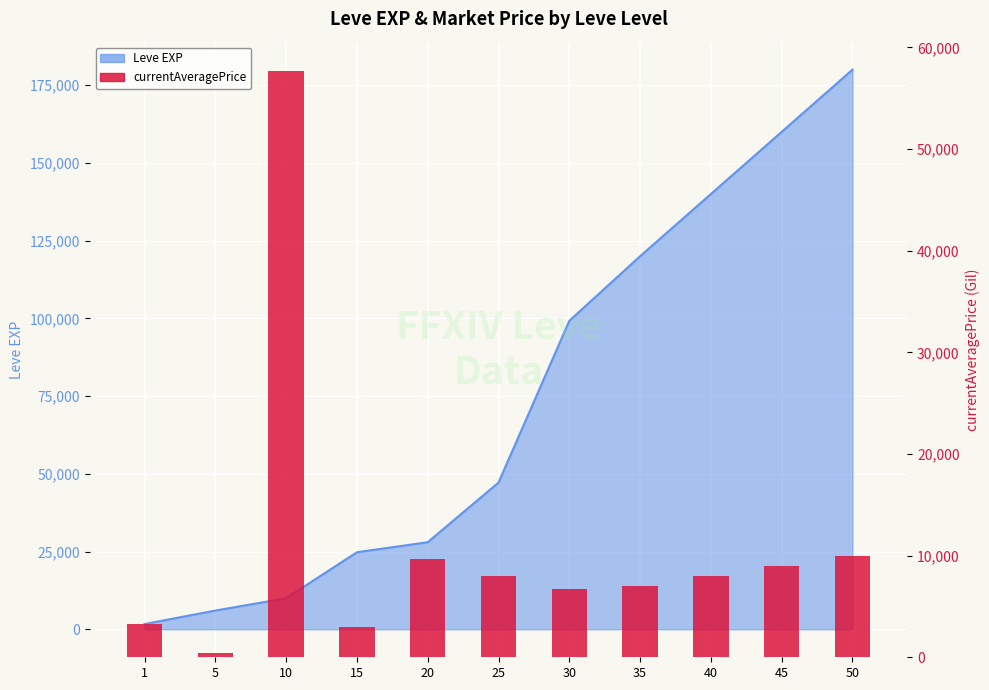

Between 40 and 1, which is larger?

40